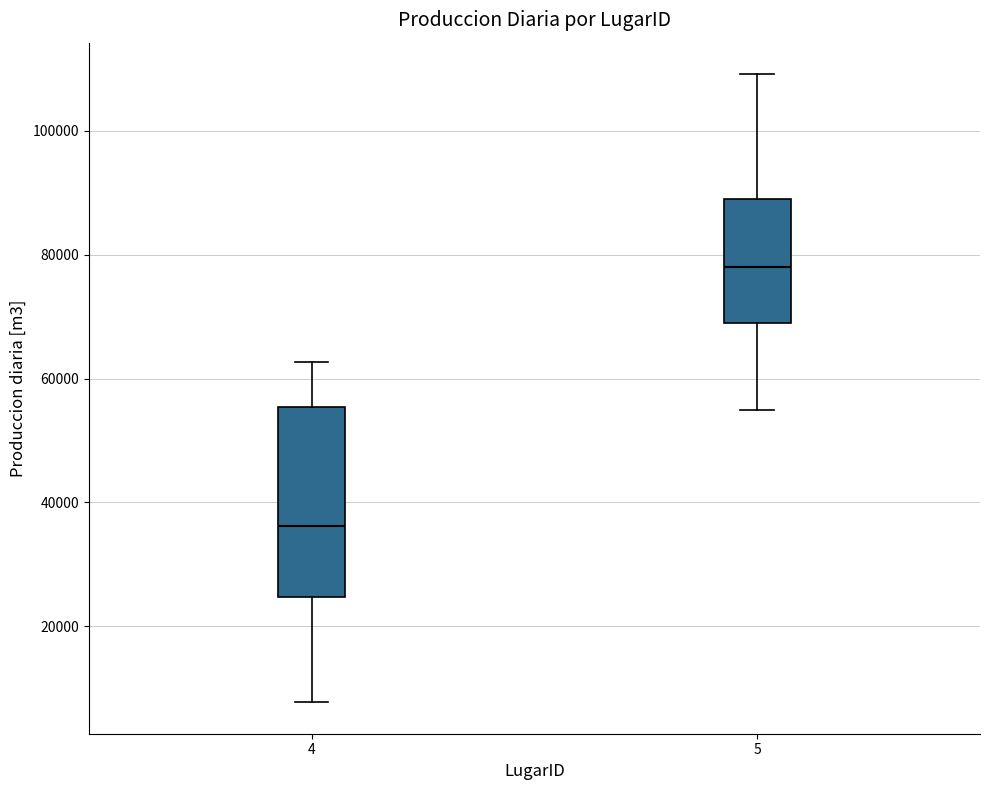

Reading left to right, read every box against the y-axis: the position of its median line, the range the box covers, and the ends of its whiskers. The values are not printed on the chart, so give them approximately, as read against the axis.

4: median 36000, box 24000 to 56000, whiskers 8000 to 62000
5: median 78000, box 70000 to 90000, whiskers 56000 to 110000